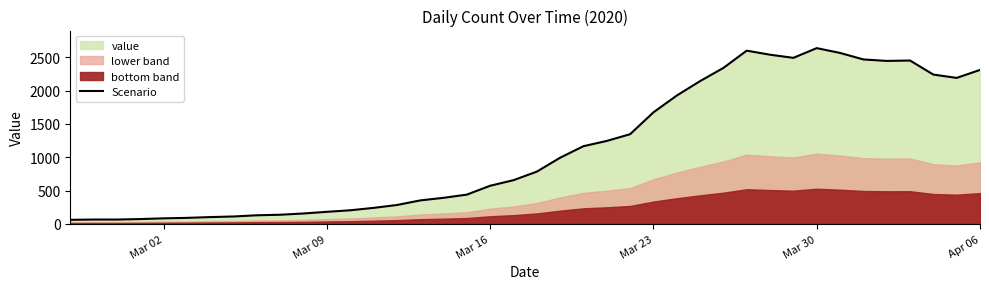

What is the maximum value for Scenario?

2638